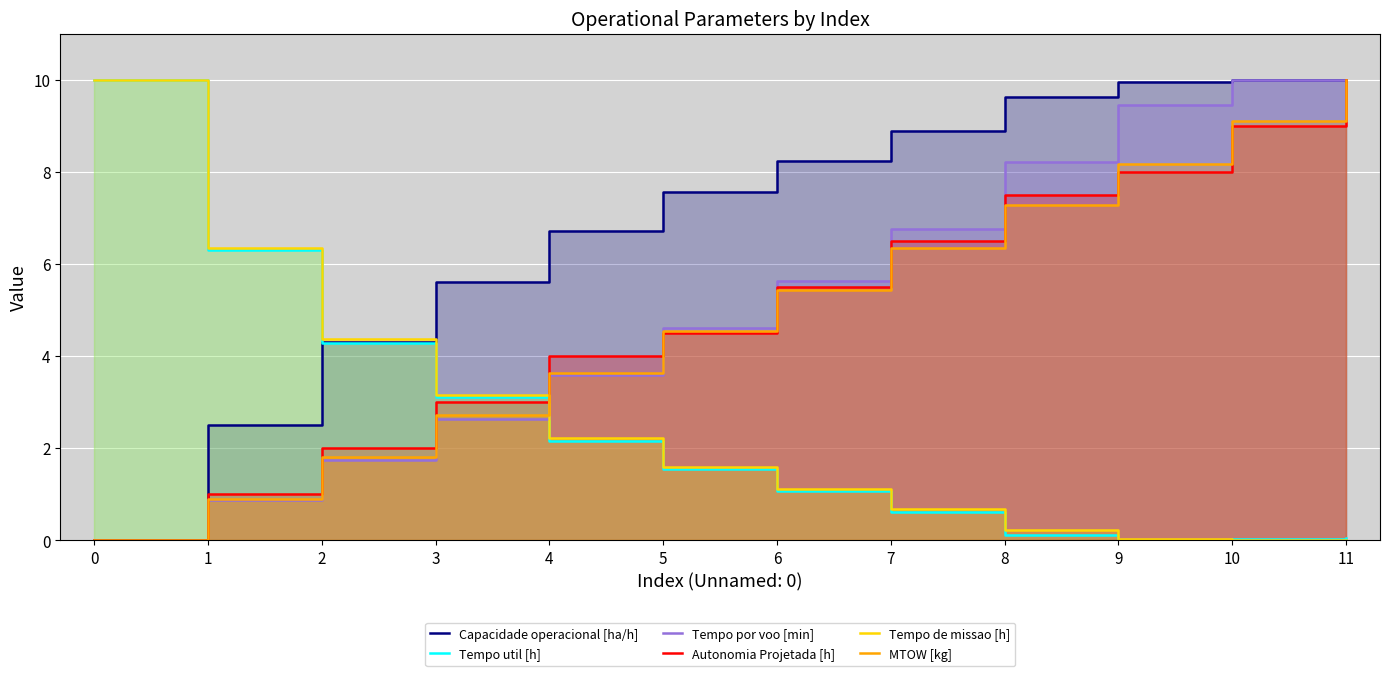

Does the chart display data point markers on the line(s)?

No